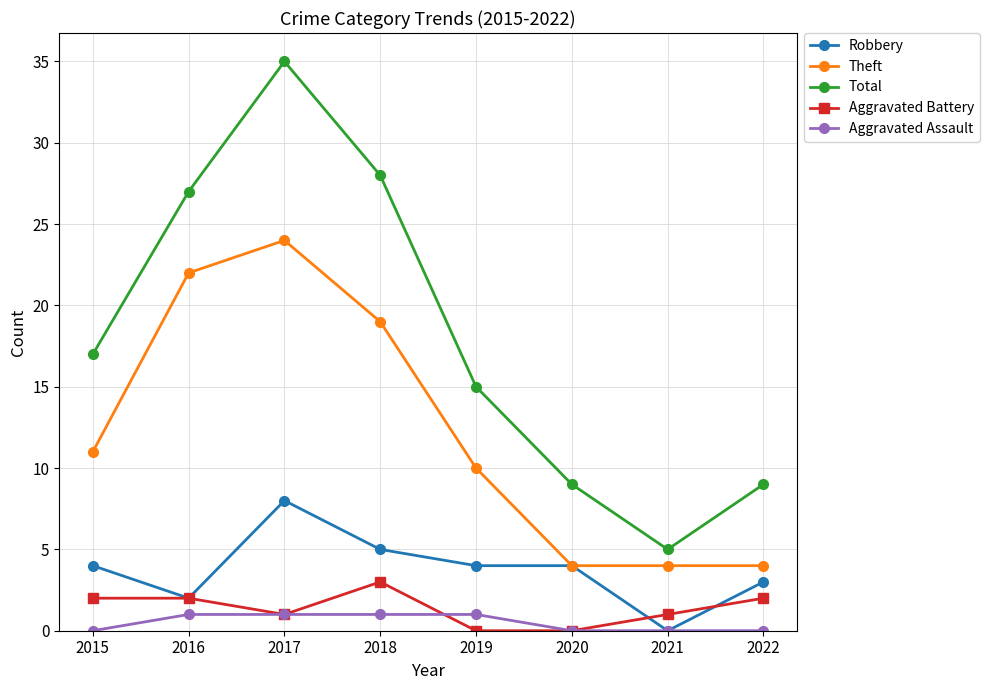

Reading left to right, what are all the values shown in this chart?

Robbery: 4	2	8	5	4	4	0	3
Theft: 11	22	24	19	10	4	4	4
Total: 17	27	35	28	15	9	5	9
Aggravated Battery: 2	2	1	3	0	0	1	2
Aggravated Assault: 0	1	1	1	1	0	0	0